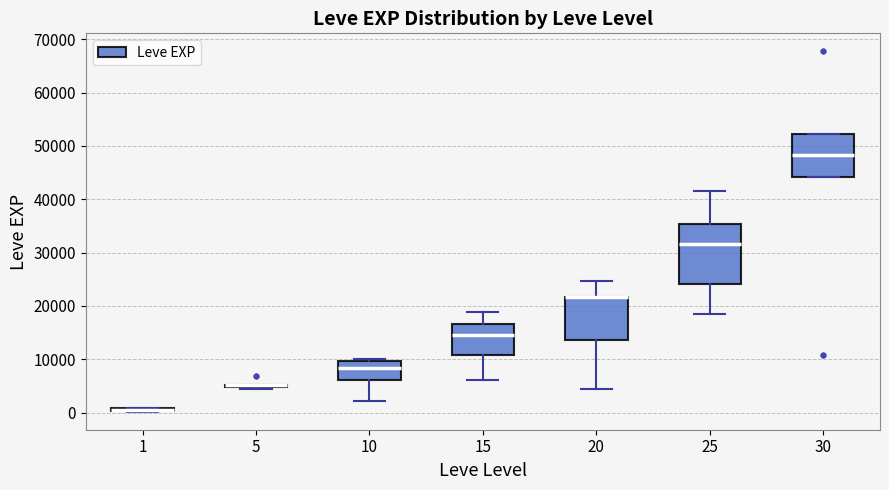

Which box is the tallest, from its lower edge to its upper edge?

25